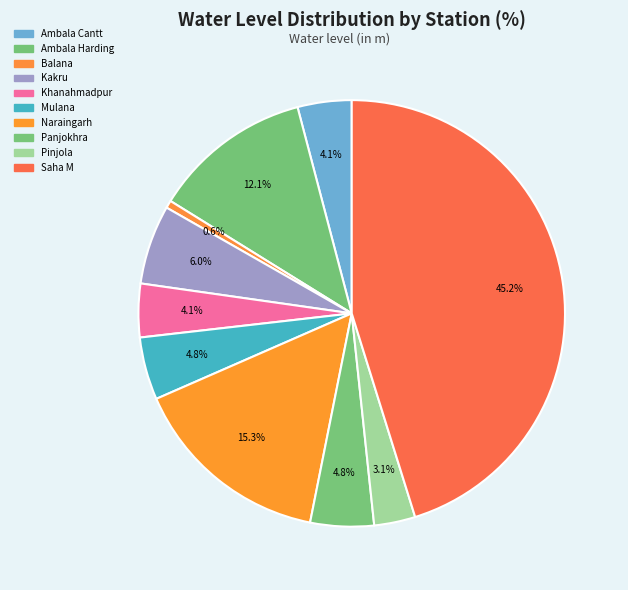

True or false: Saha M accounts for 58% of the total.

False